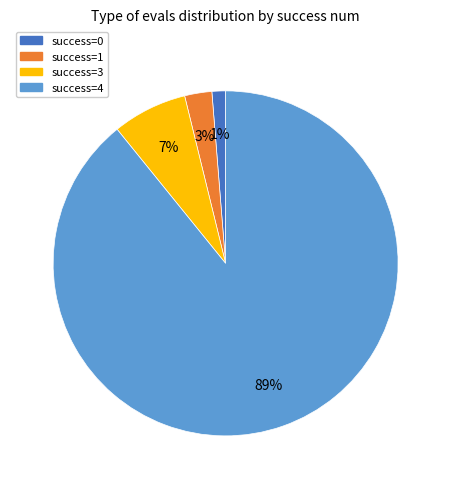

To the nearest percent, what is the difference between the largest and smallest slice percentages?

88%